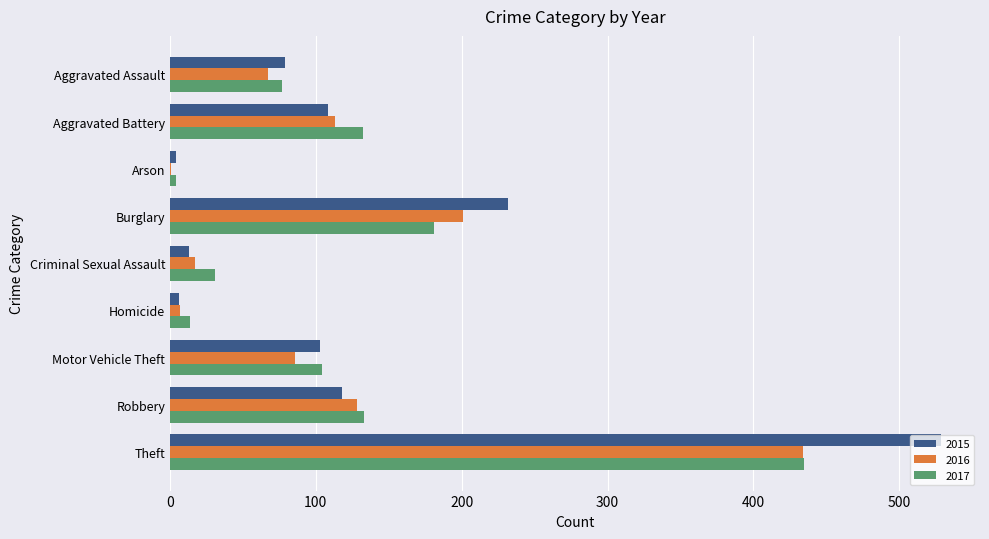

The value of 2016 at Arson is 1. True or false?

True